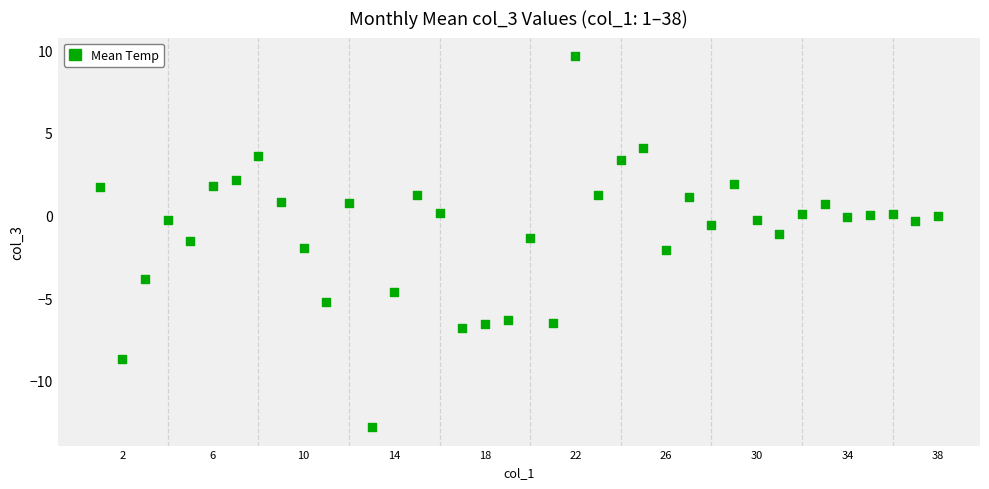

What is the range of Y values (max minus min)?

22.4